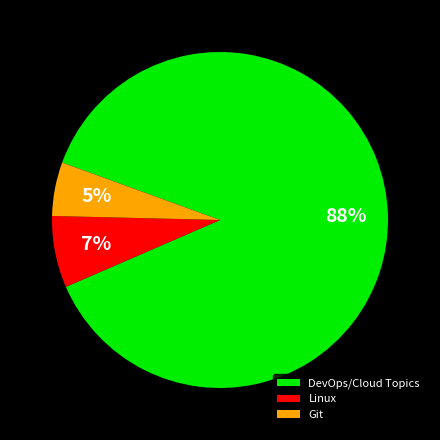

To the nearest percent, what is the difference between the largest and smallest slice percentages?

83%